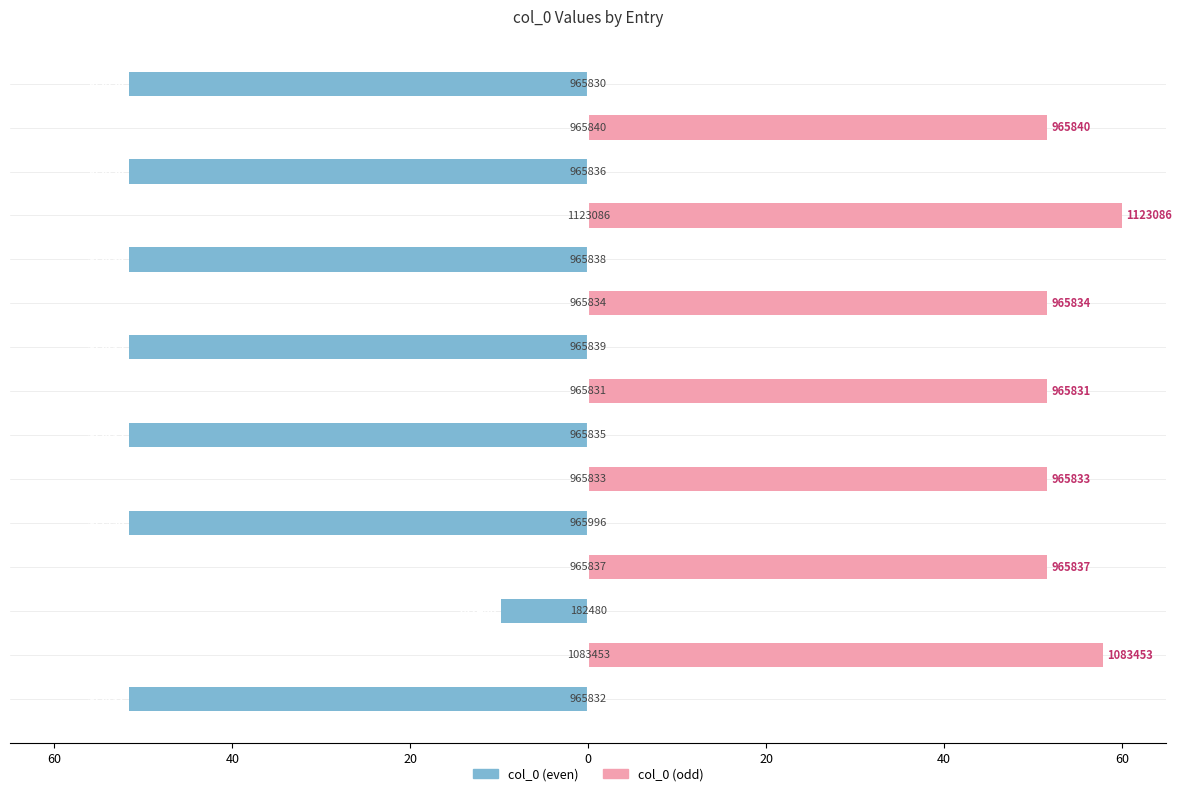

What are all the series names shown in the legend?

col_0 (even), col_0 (odd)